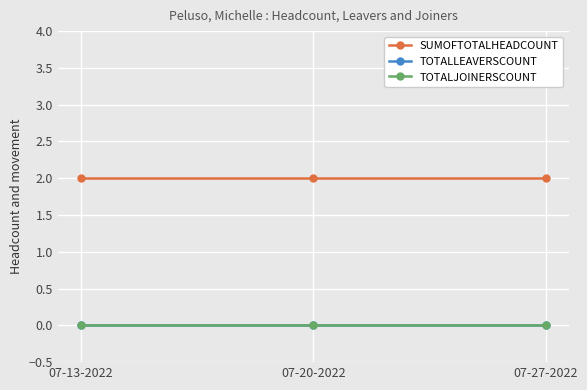

Which series has the largest total across all categories?

SUMOFTOTALHEADCOUNT